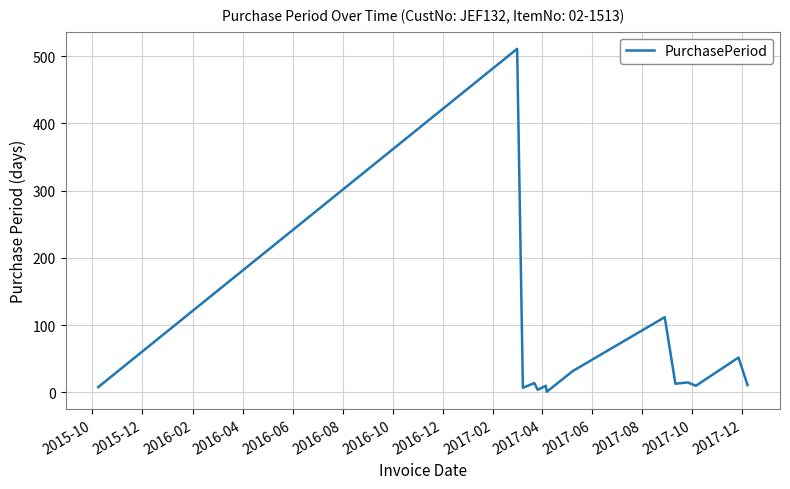

What is the maximum value shown in the chart?

511